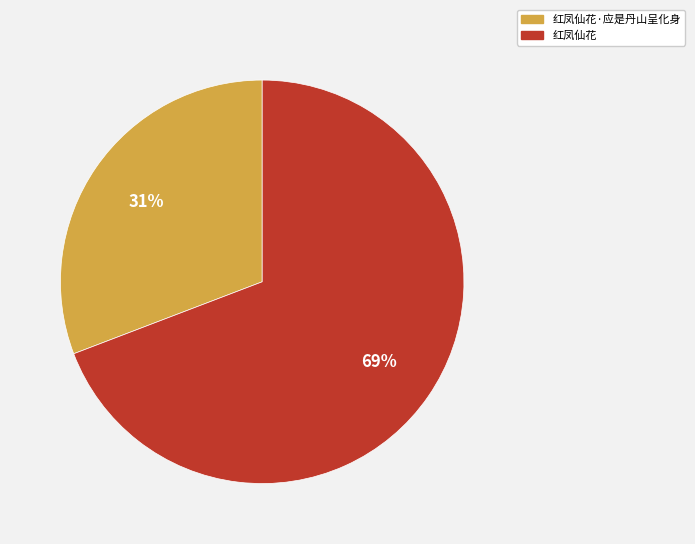

How many segments does this pie chart have?

2